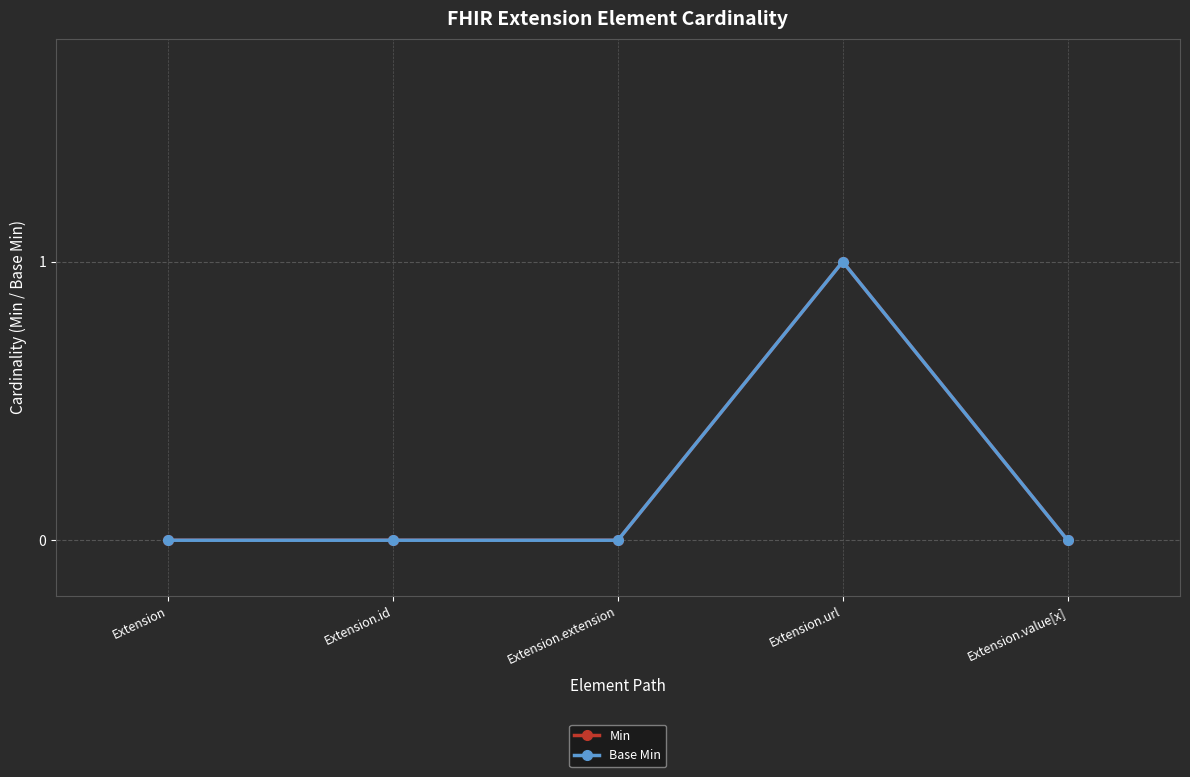

What is the difference between the maximum and minimum values in the Min series?

1